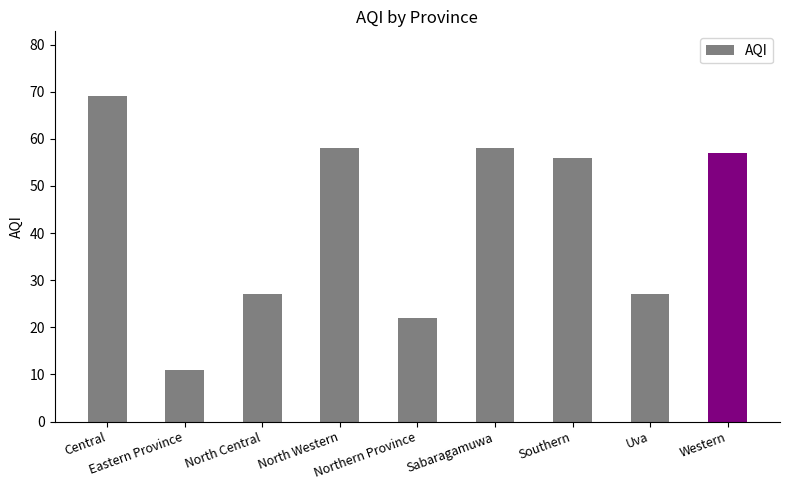

What is the approximate value at Northern Province?

22